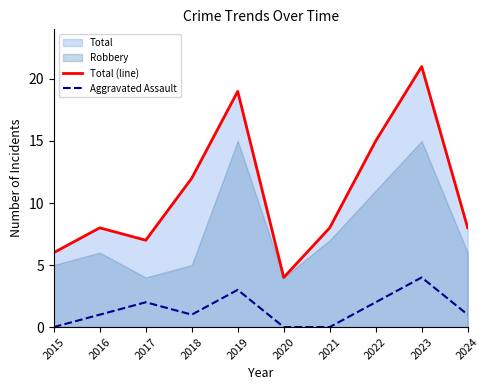

True or false: Aggravated Assault and Total (line) cross at least once.

False